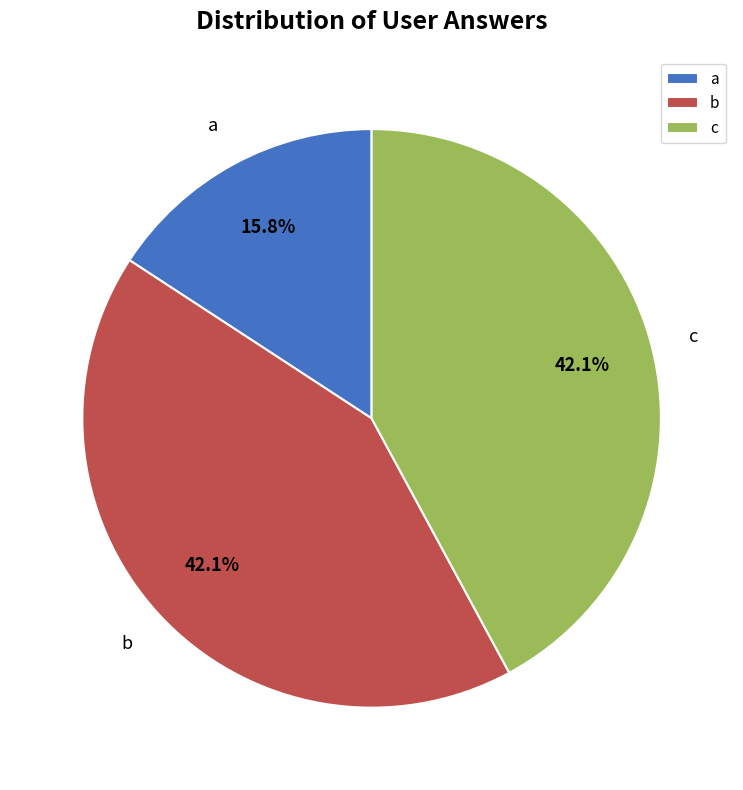

Which slice is the smallest?

a